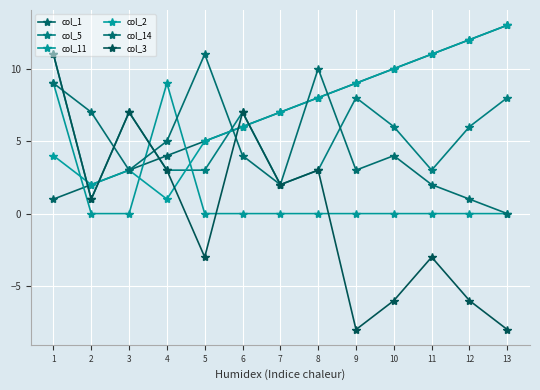

Where is col_1 nearest to the value 7?

7